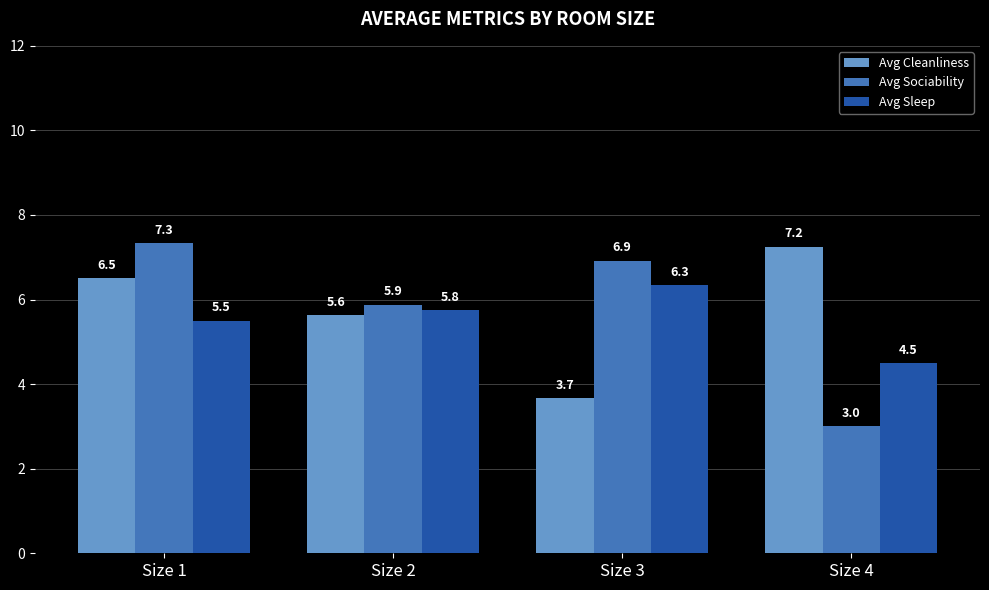

What is the highest value of the Avg Sleep series?

6.3